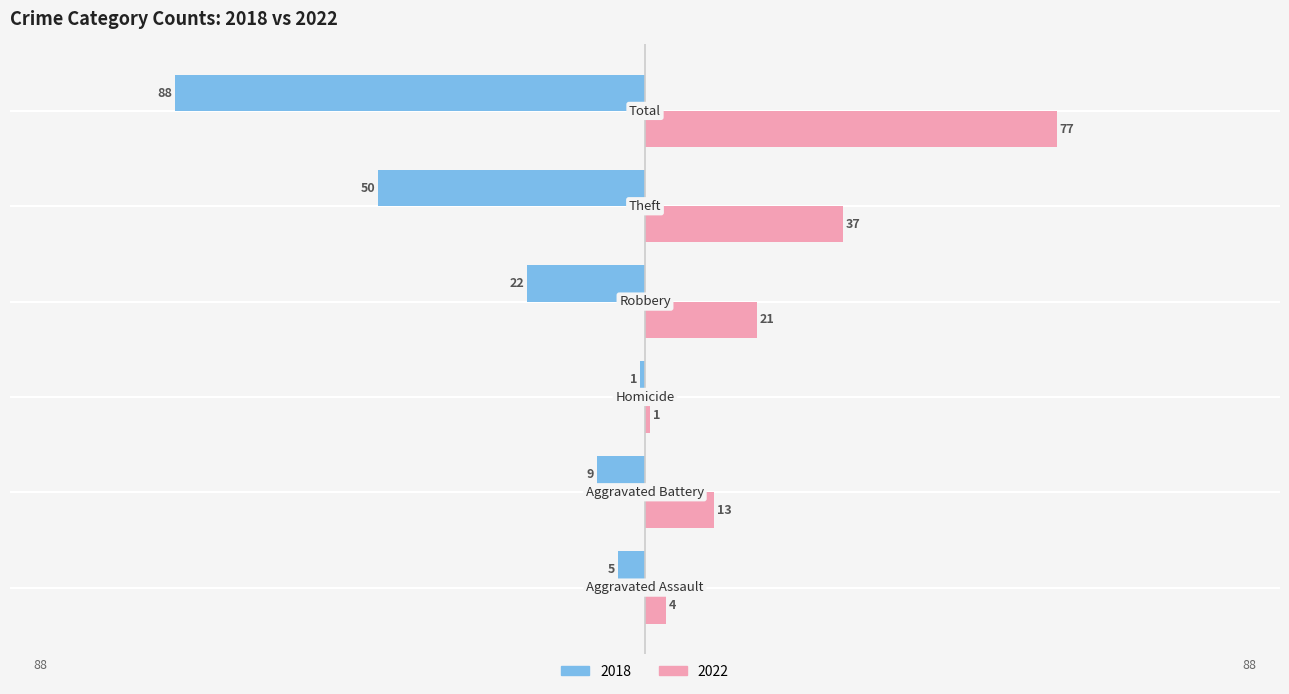

Which series has the widest spread of values?

2018